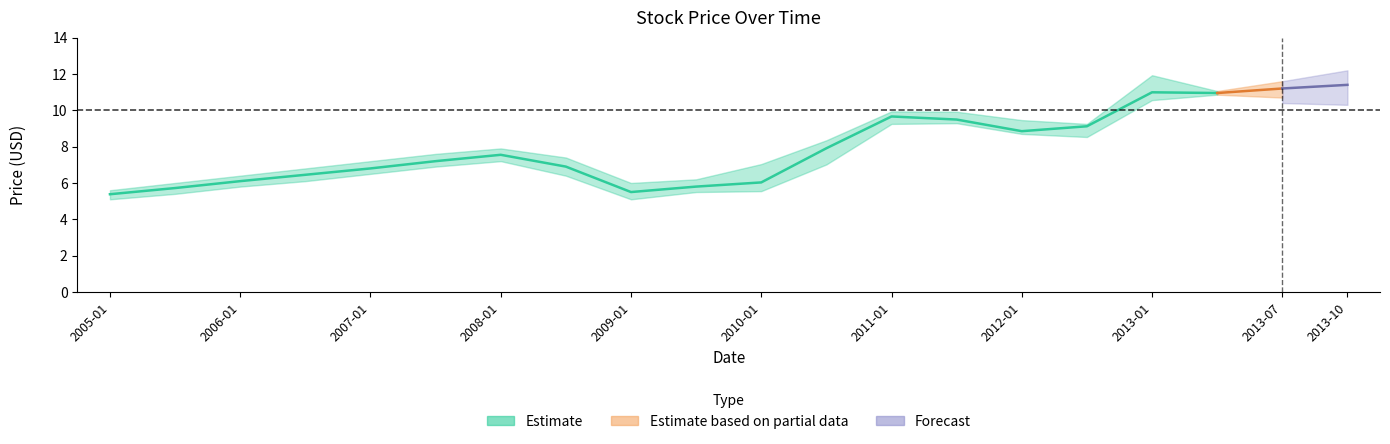

How many lines are shown in the chart?

3